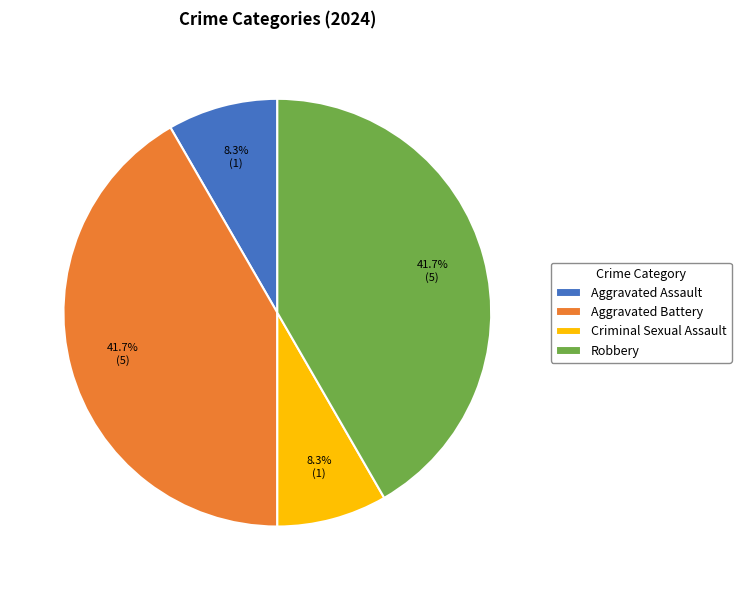

What percentage is NOT represented by Aggravated Battery?

58.3%